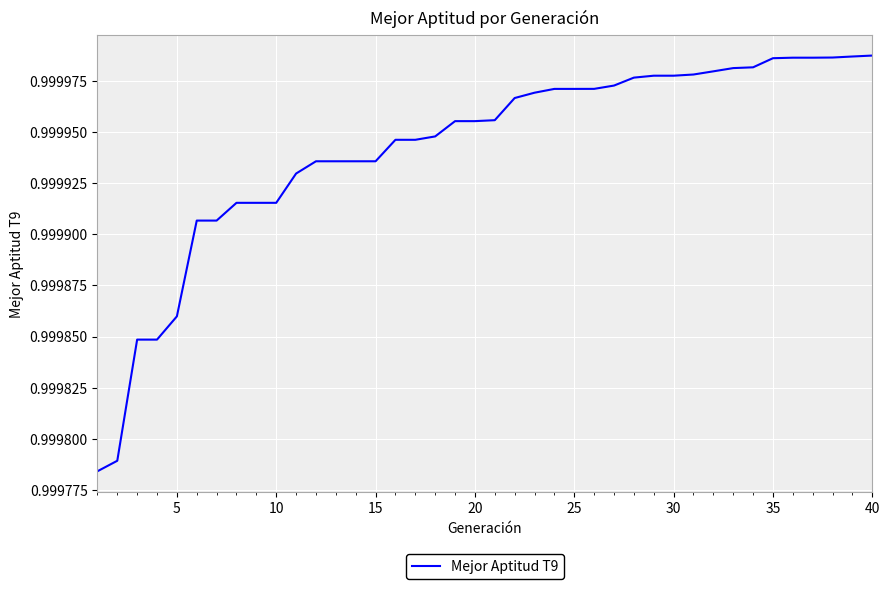

True or false: the data shows 1.3 at 5.

False